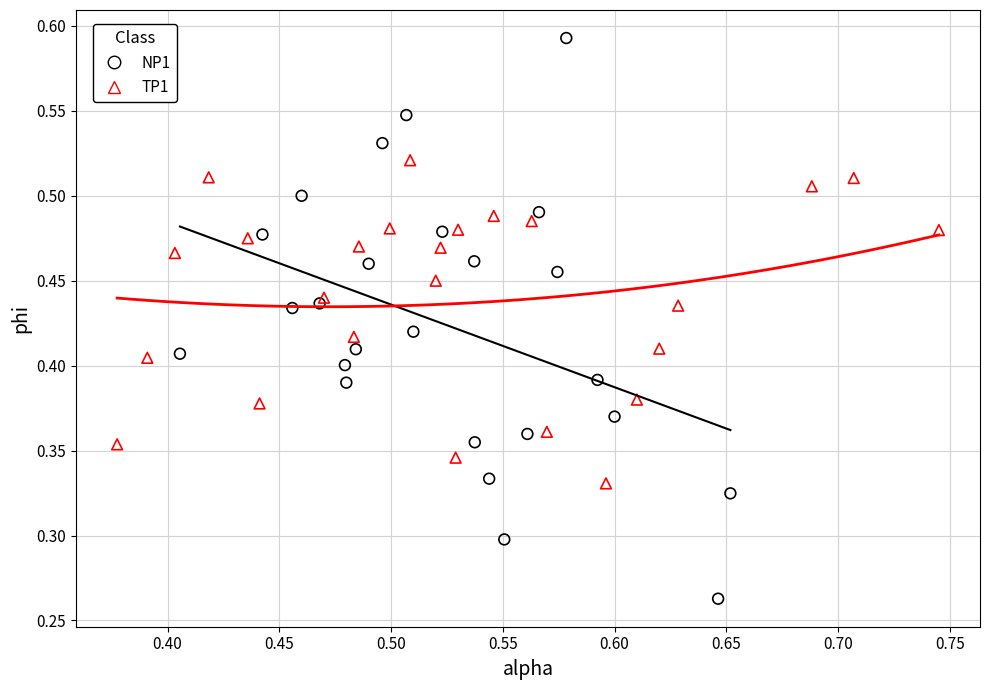

Which series has the widest spread of Y values?

NP1